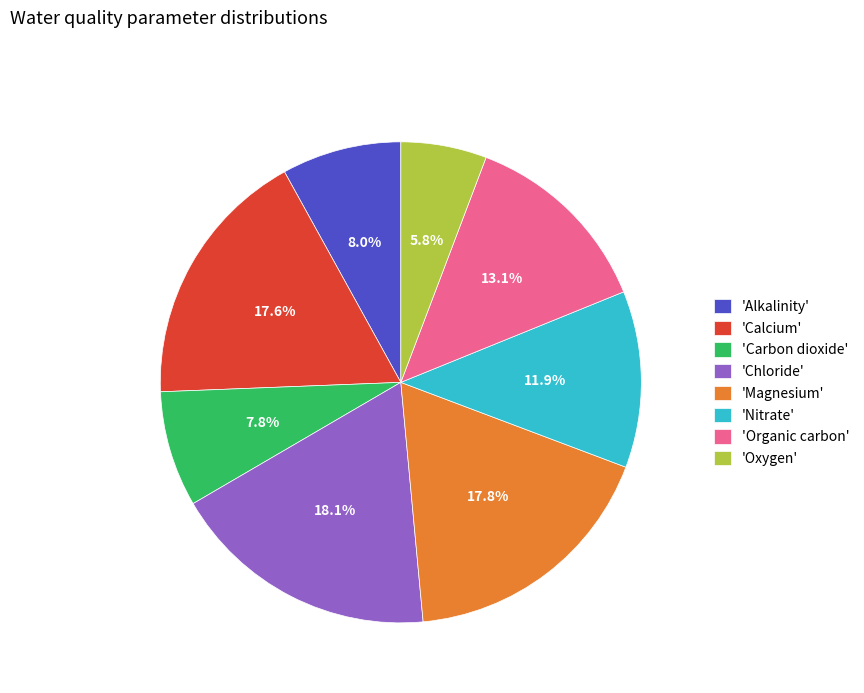

Which slice is the smallest?

'Oxygen'